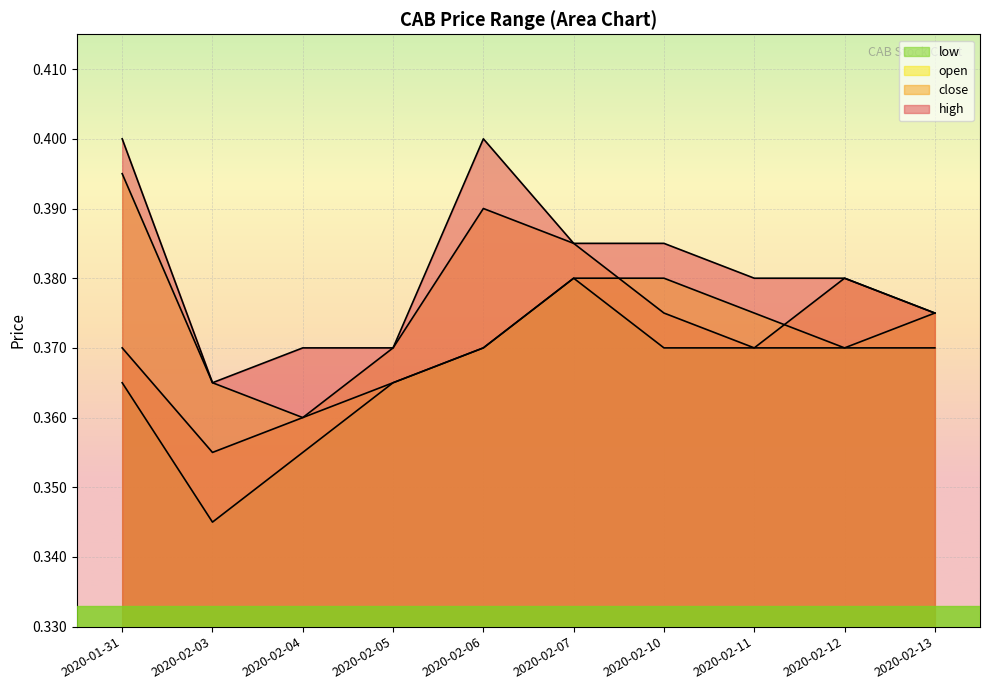

Which series has the largest range (max minus min)?

high